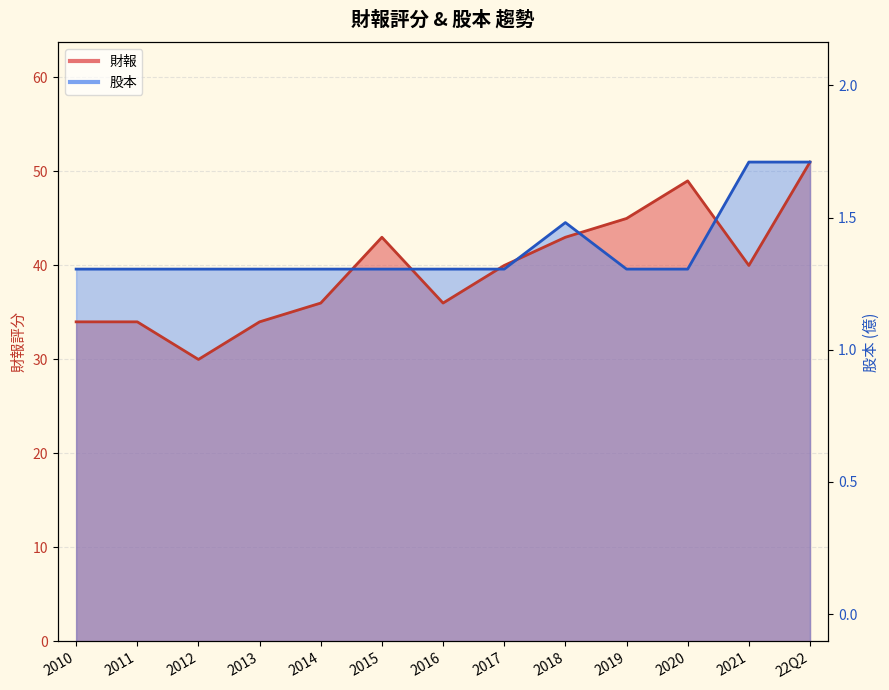

The value of 財報 at 2012 is 53.9. True or false?

False